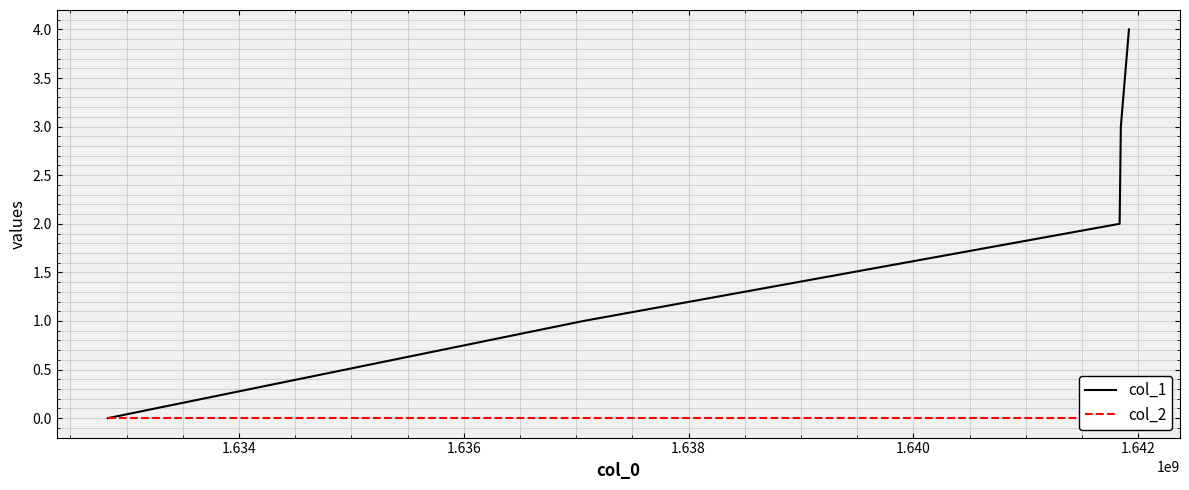

Which series has the widest spread of values?

col_1